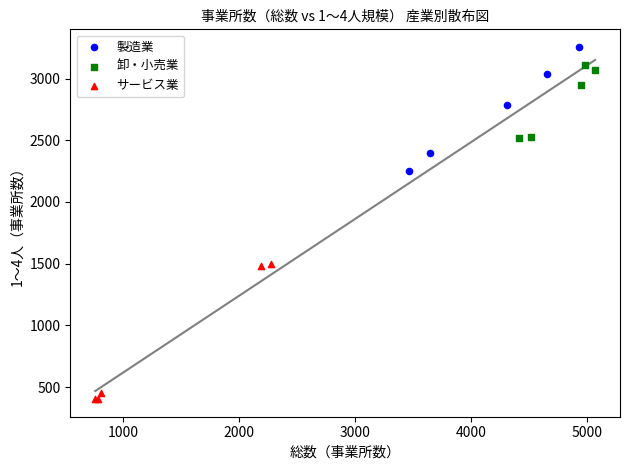

Which series reaches the minimum Y coordinate?

サービス業